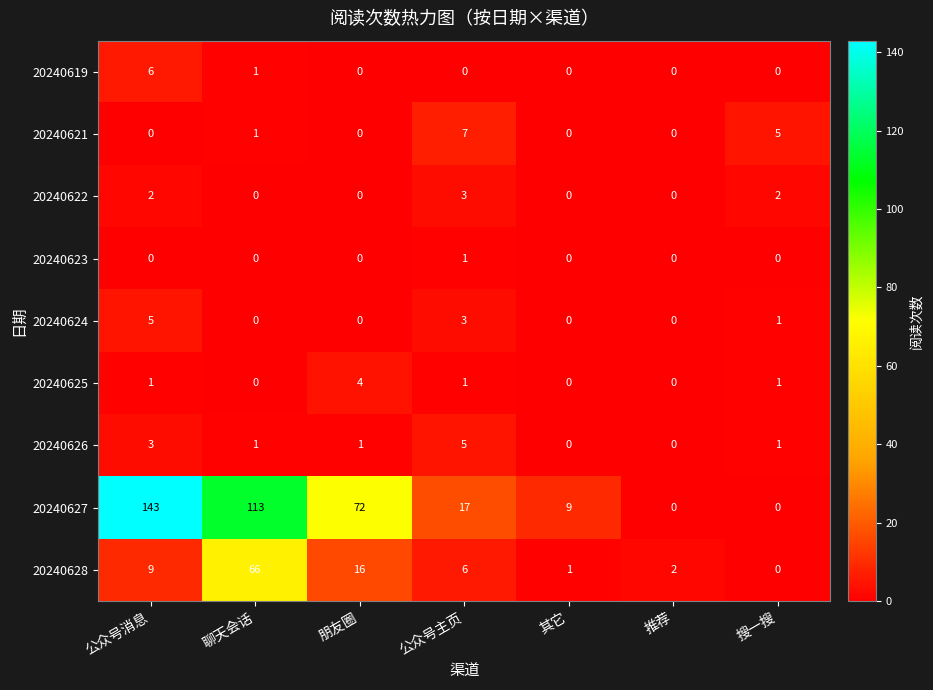

What is the sum of all 20240626 values?

11